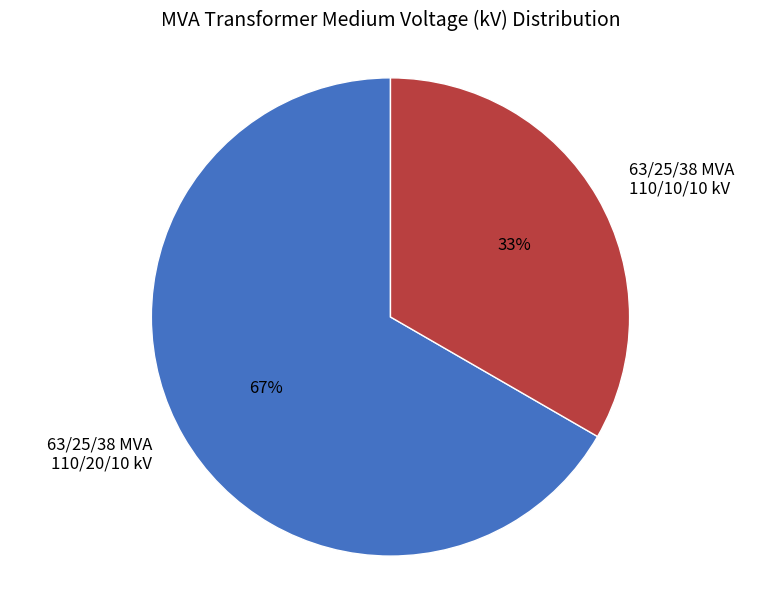

To the nearest percent, what is the average slice percentage?

50%